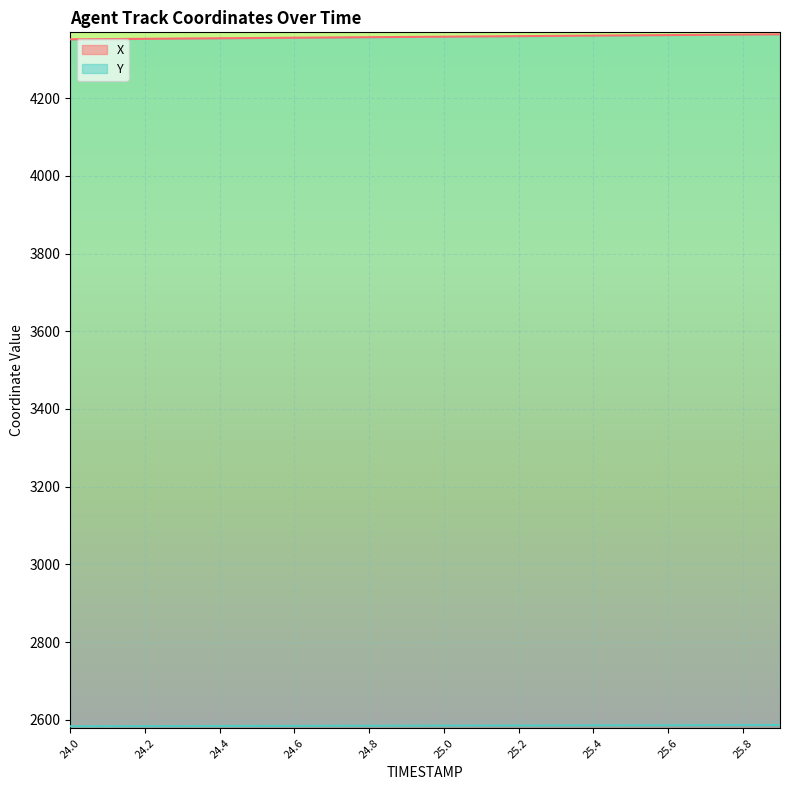

At how many categories does at least one series exceed 3259?

20